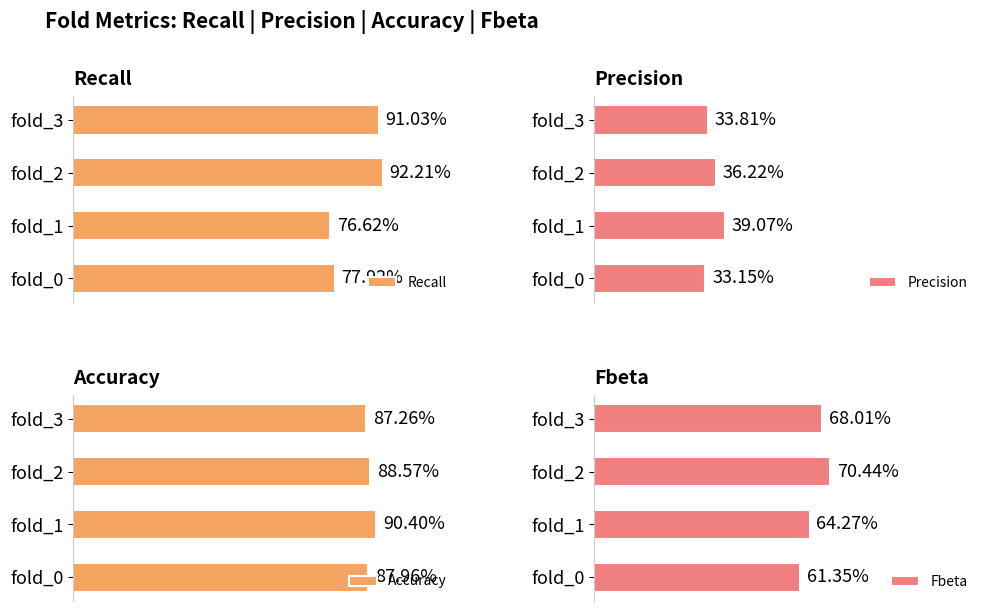

At which category is the sum across all series the highest?

fold_2